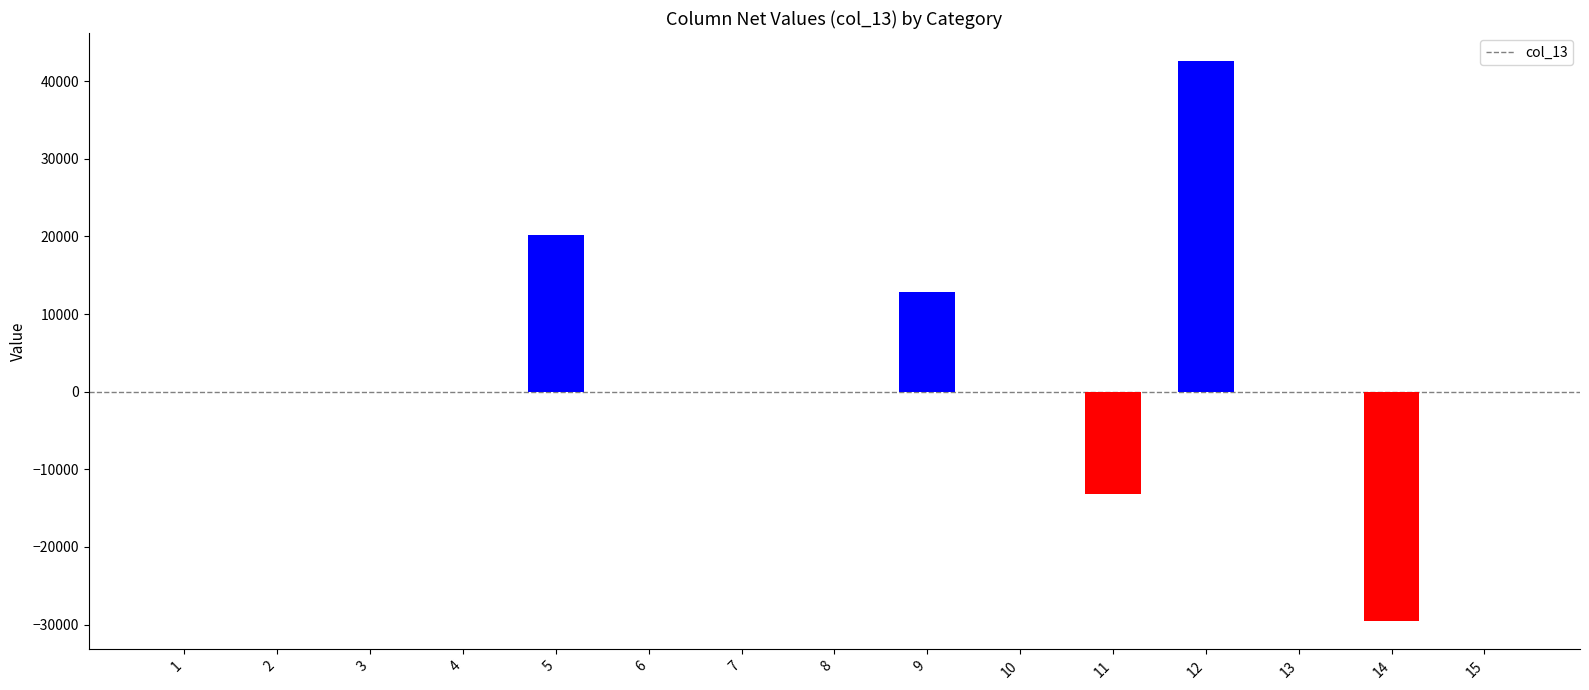

What is the sum of all values?

32800